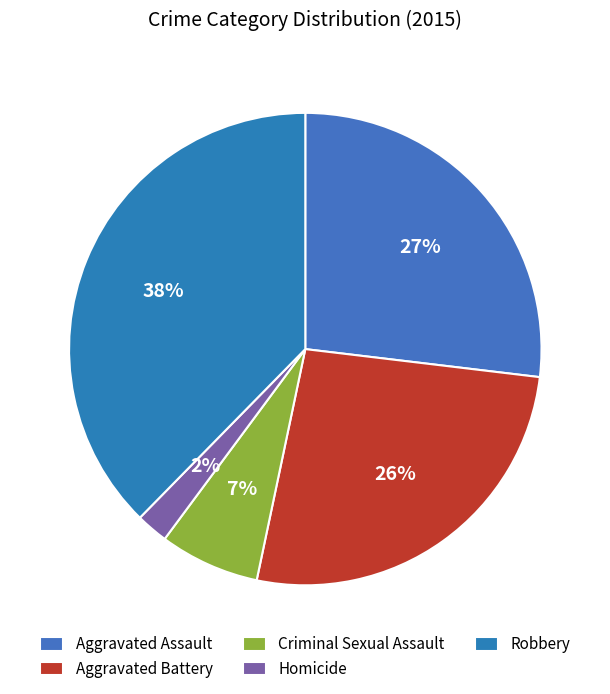

Is there a majority slice in this chart?

No